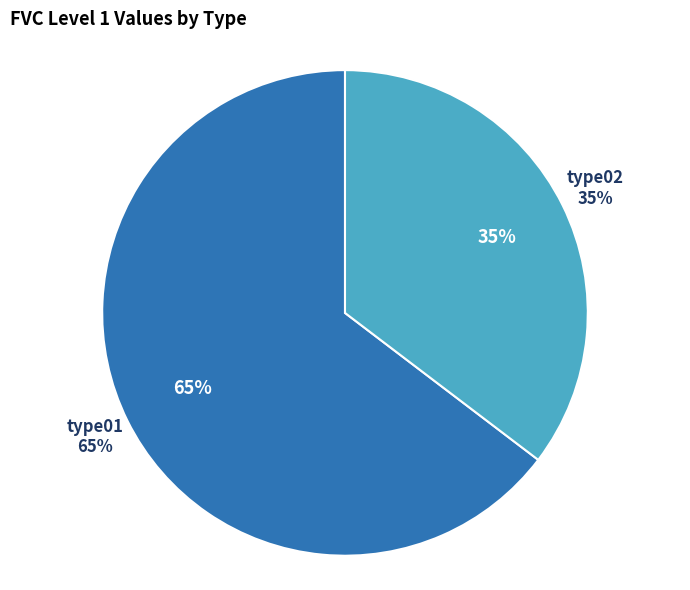

Does any single category account for the majority?

No